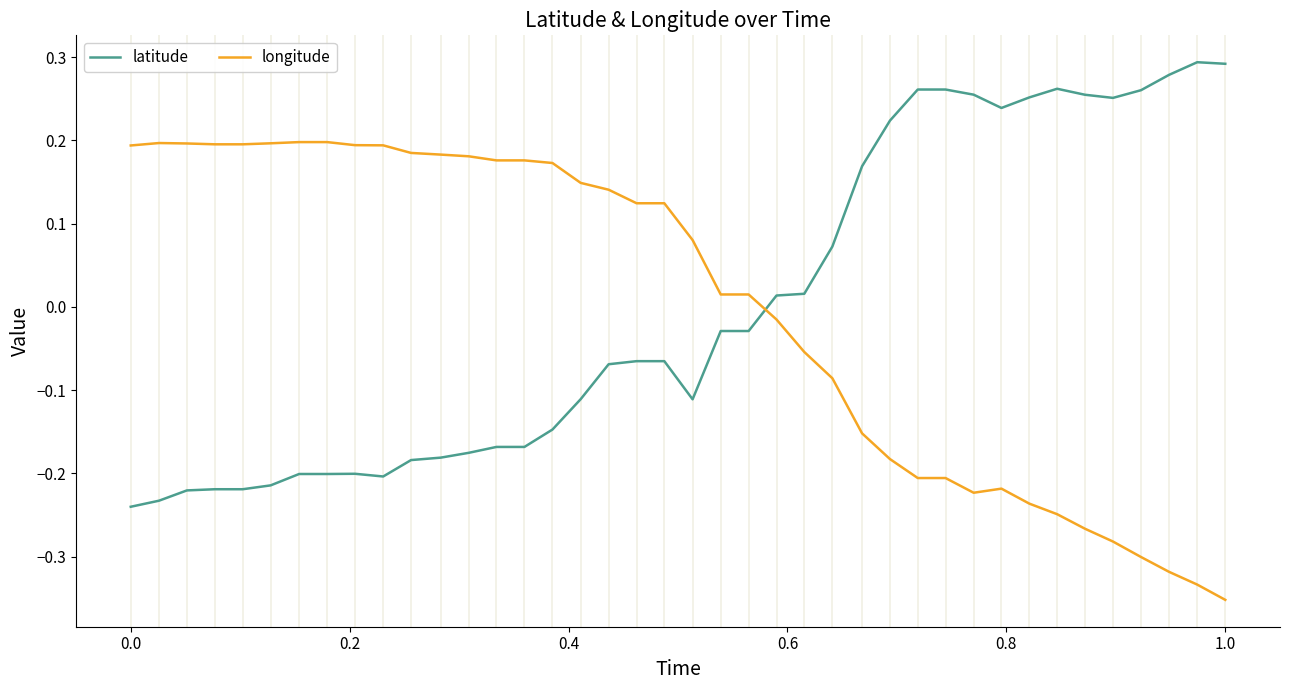

How many times do latitude and longitude cross each other?

1